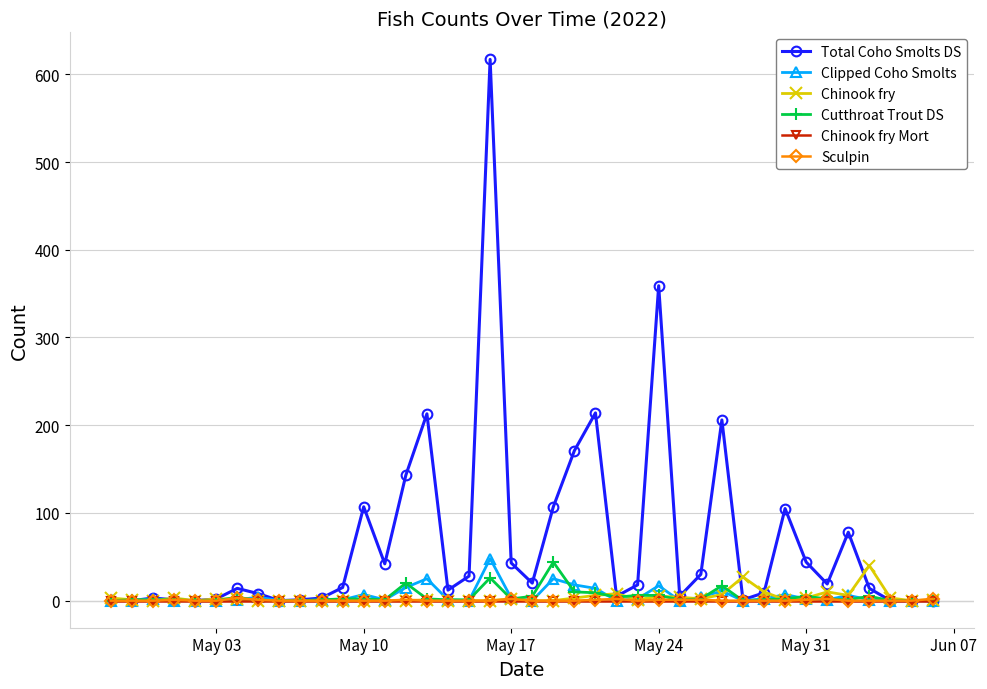

Which series has the largest total across all categories?

Total Coho Smolts DS